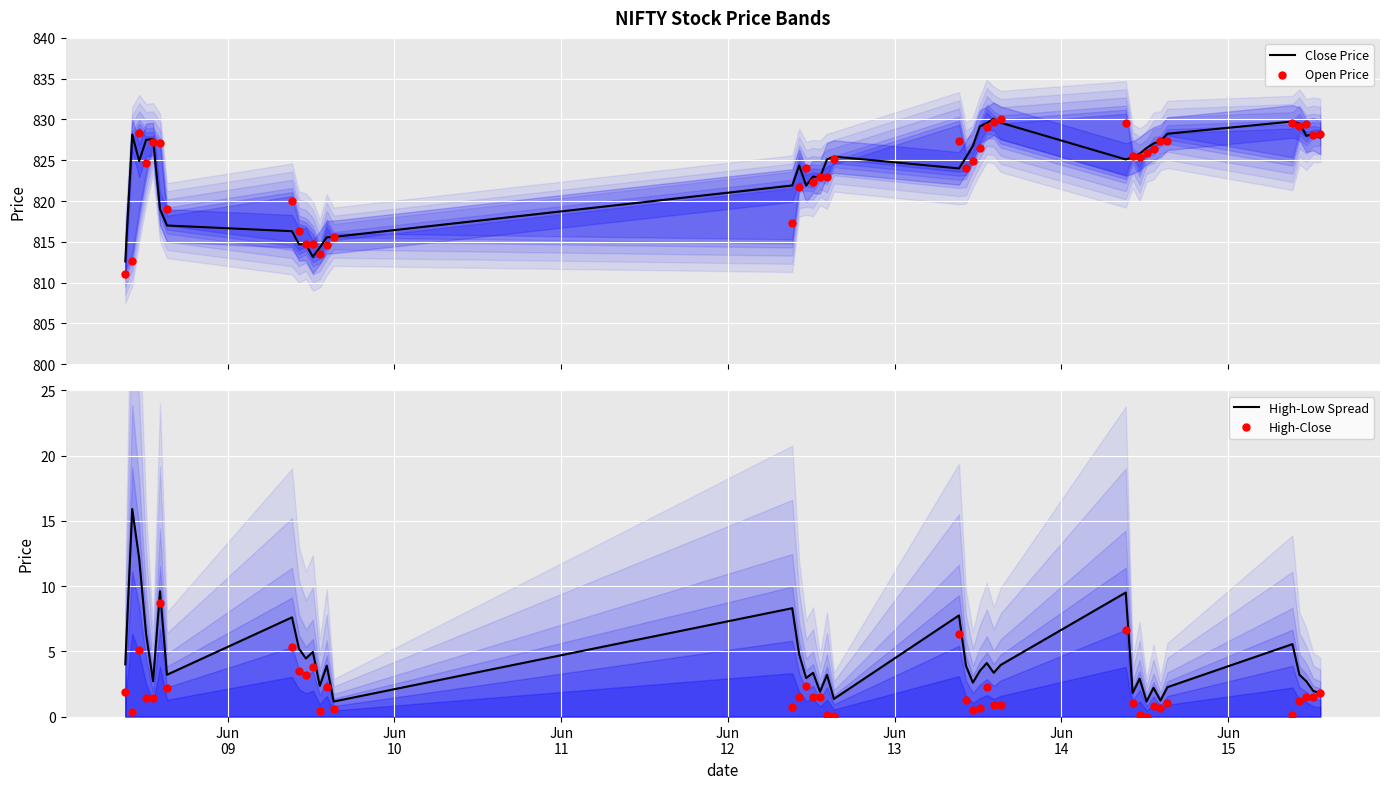

Which series reaches the maximum Y coordinate?

Close Price